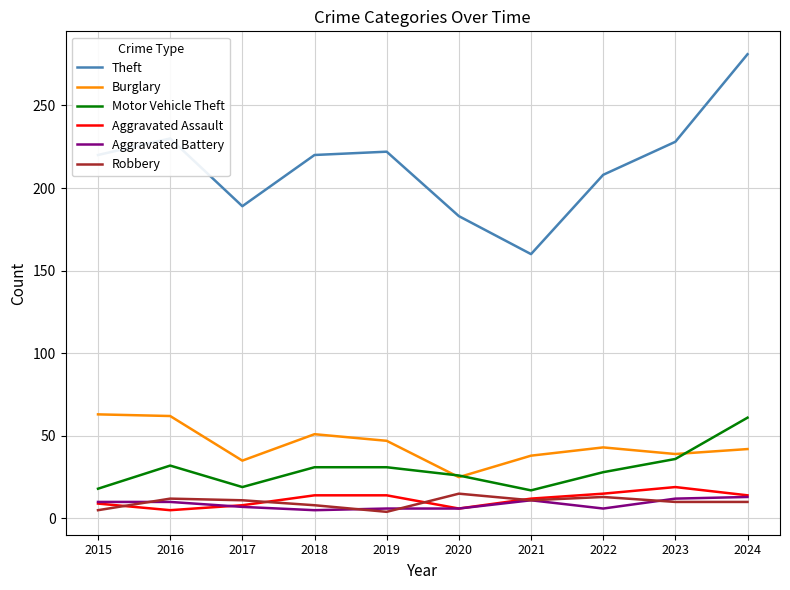

What is the approximate value of Burglary at 2017?

35